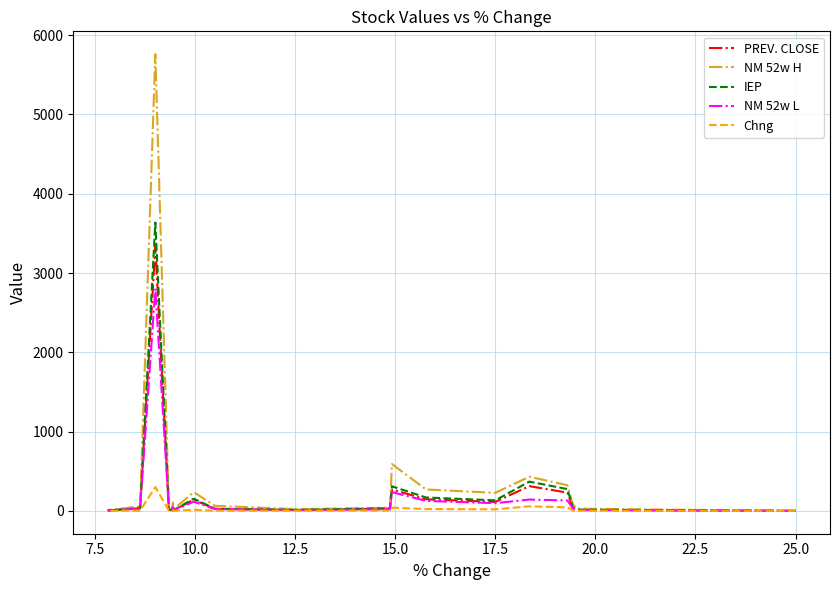

The NM 52w L series shows 24.9 at 14. True or false?

False